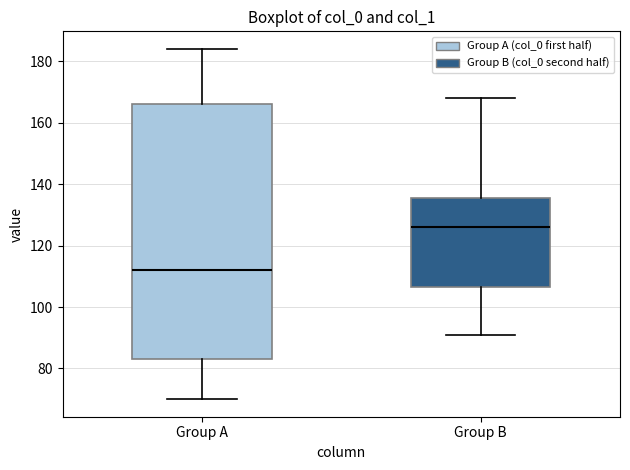

Reading left to right, transcribe this box plot: for each box, give where its median line is, the range the box spans, and where its two whiskers end, as read against the y-axis. The values are not printed on the chart, so give them approximately, as read against the axis.

Group A: median 112, box 84 to 166, whiskers 70 to 184
Group B: median 126, box 106 to 136, whiskers 92 to 168